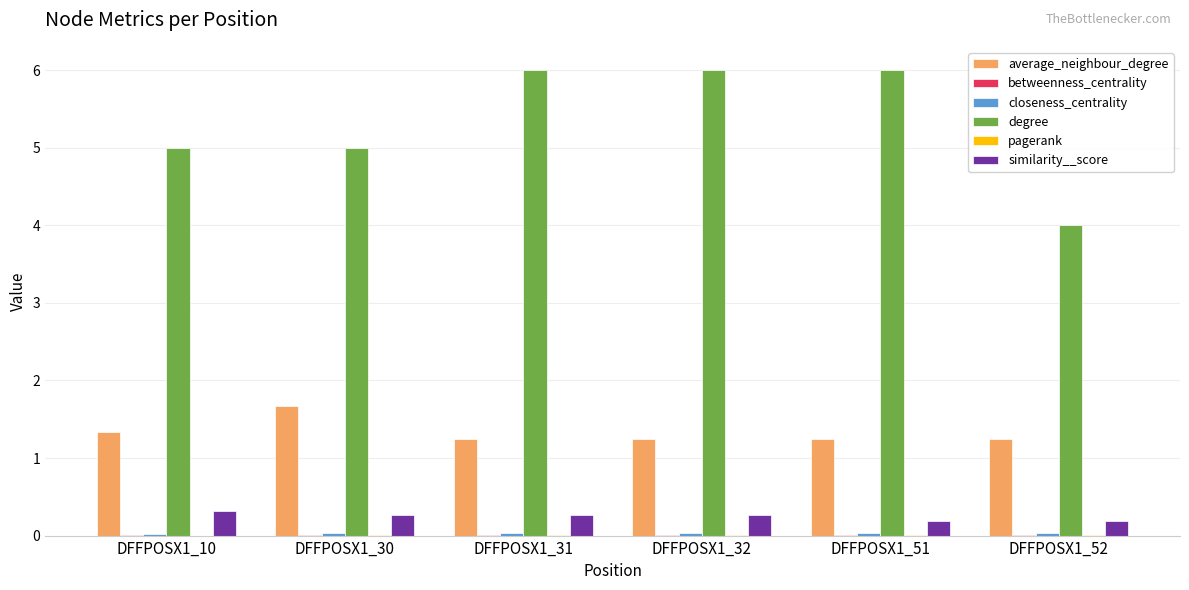

How many similarity__score values are between 0 and 1?

6